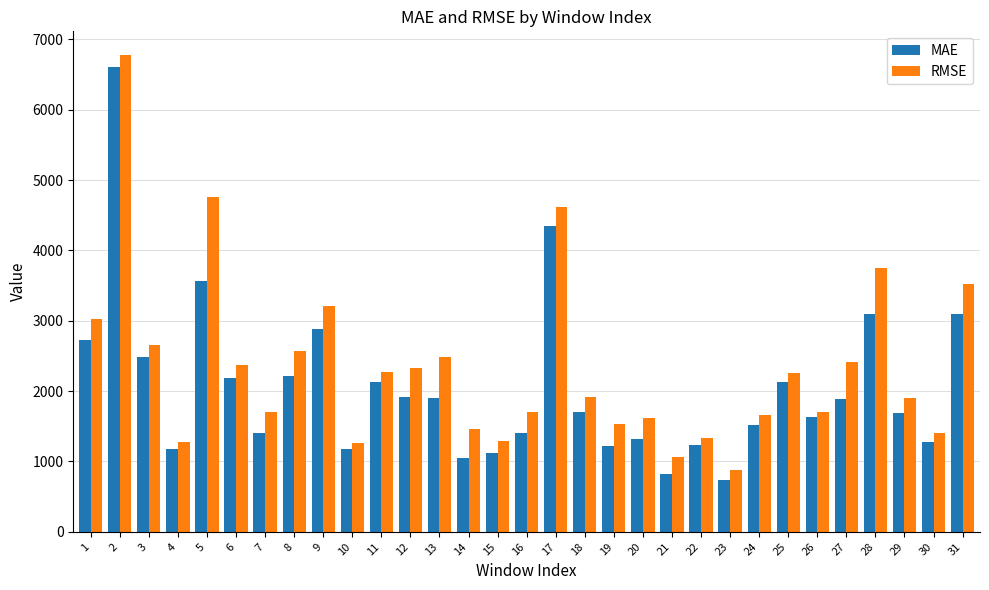

At which label does RMSE reach its minimum?

23